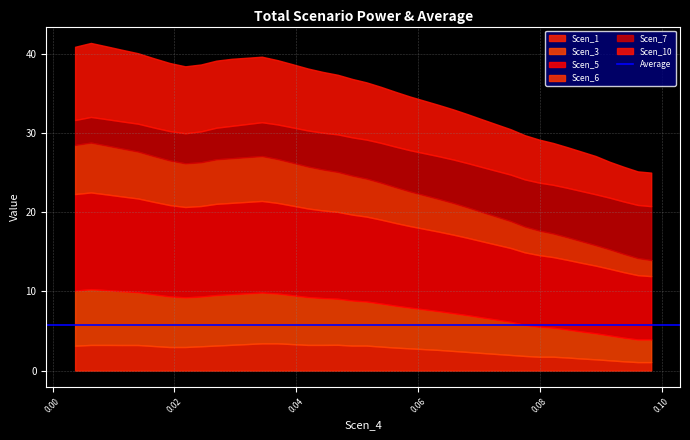

How many categories are shown in the chart?

40